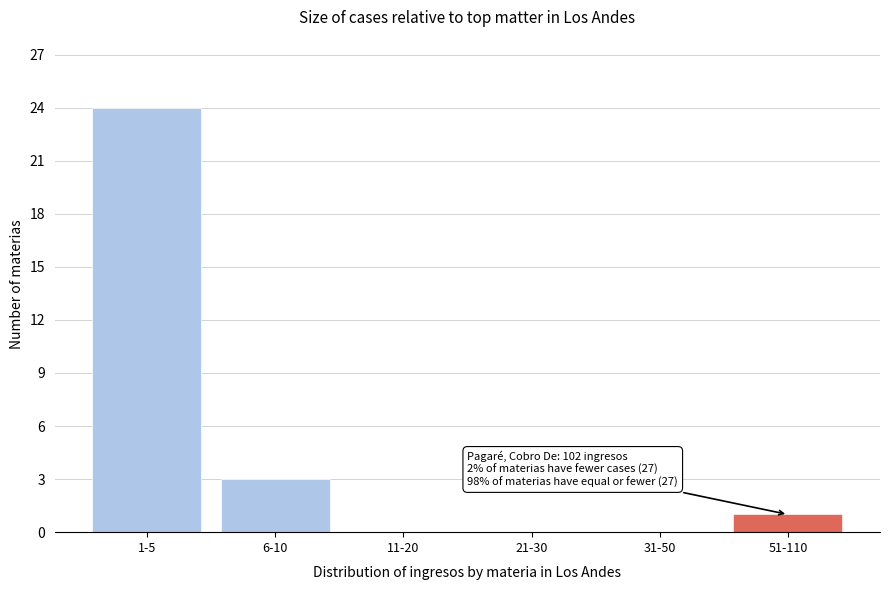

Reading left to right, list all the values displayed in this chart.

1-5=24	6-10=3	11-20=0	21-30=0	31-50=0	51-110=1